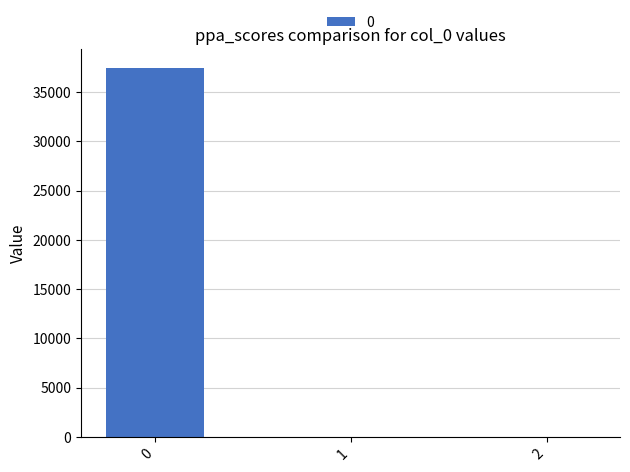

Reading left to right, extract all data points from this chart.

37458.6	0.0	0.0